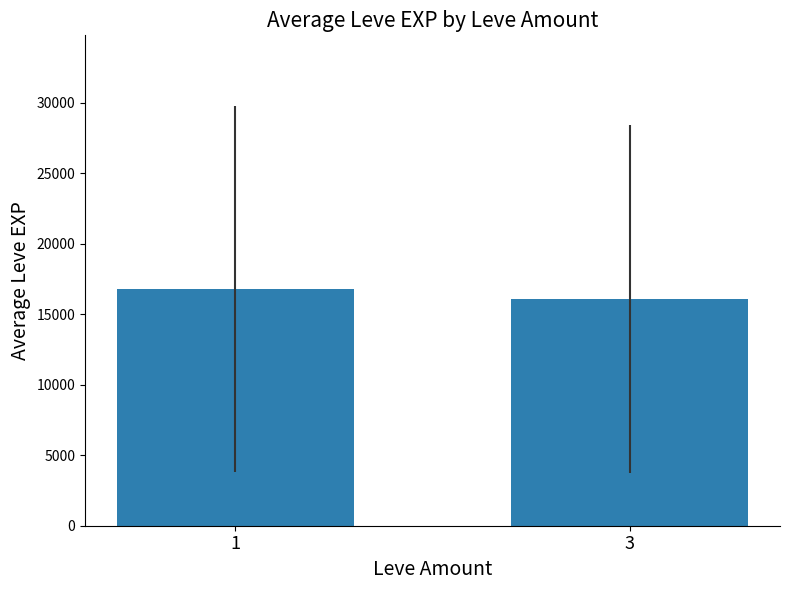

Count the number of data series in this chart.

1